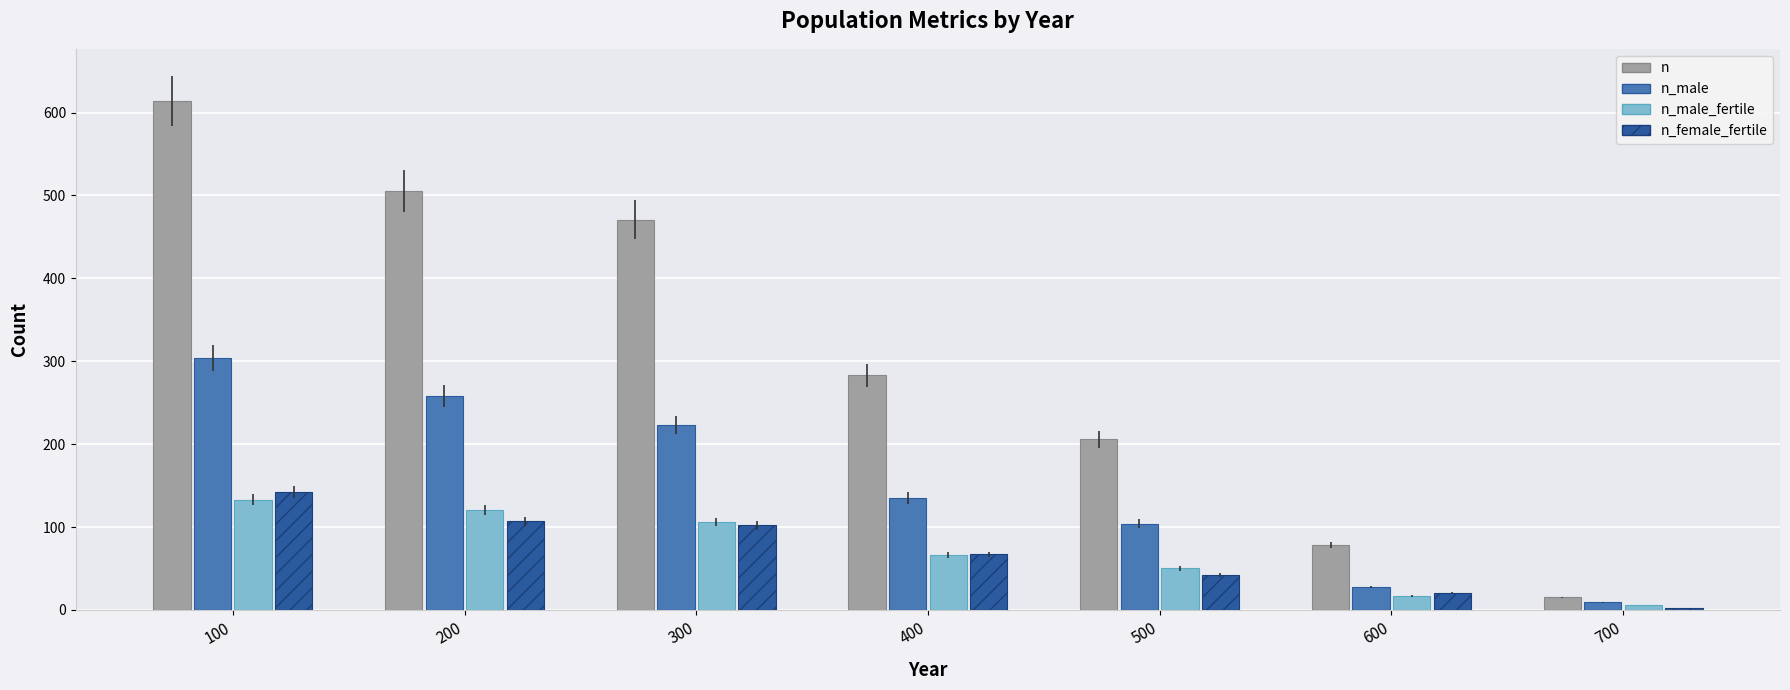

True or false: n_male_fertile has a value of 133 at 100.

True